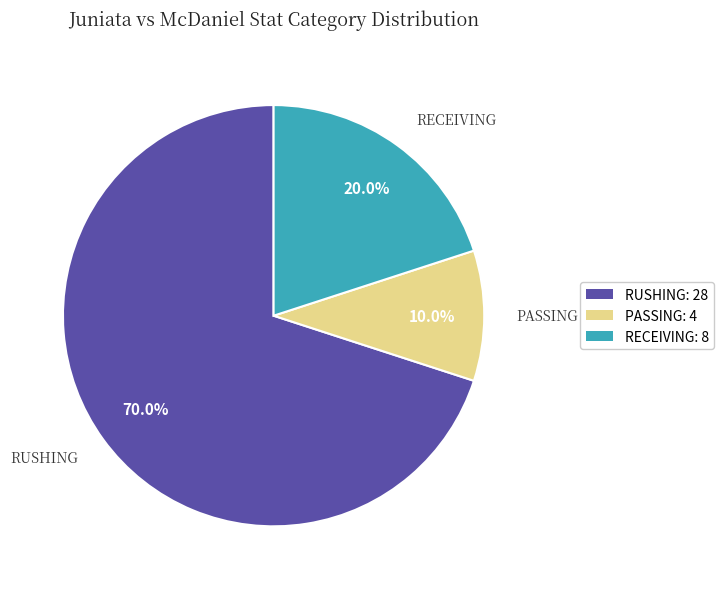

Does RUSHING account for over 50% of the chart?

Yes